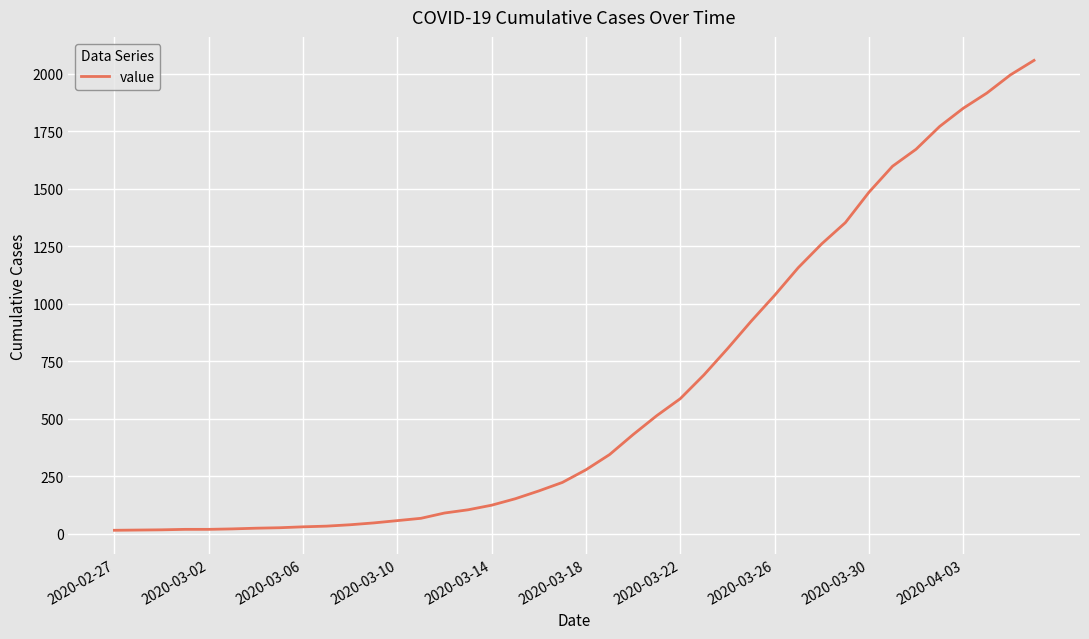

What is the sum of all values?

25020